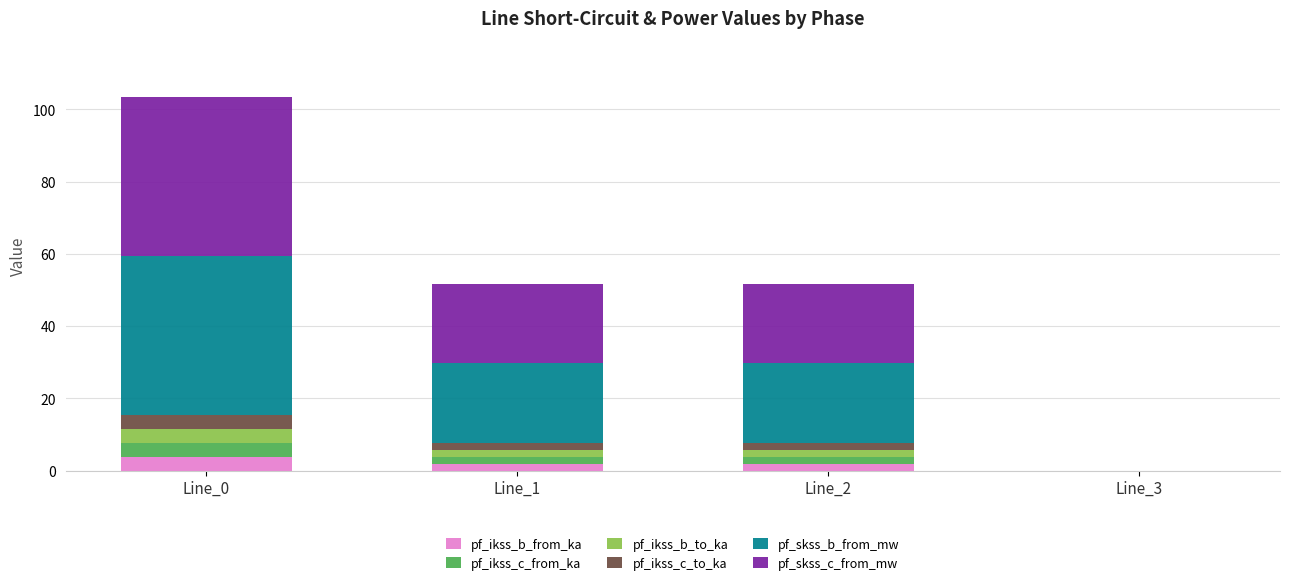

How many categories are shown in the chart?

4